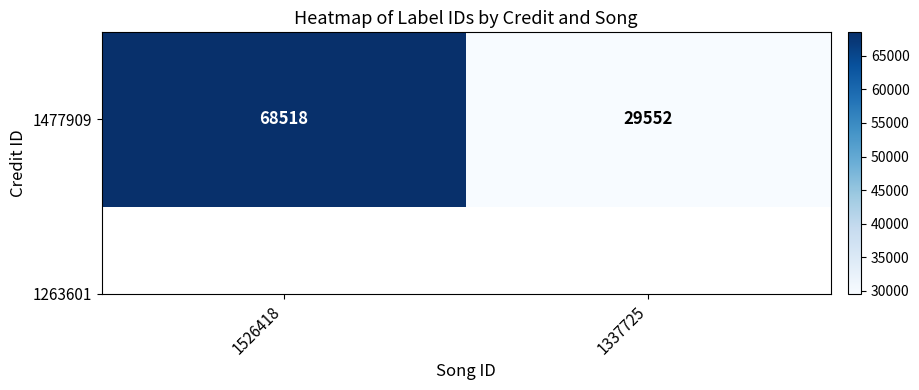

Reading right to left, transcribe all the data shown in this chart.

1337725=29552	1526418=68518